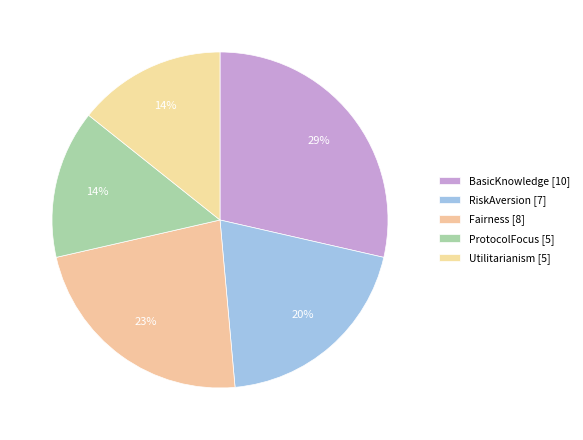

Combined, do Fairness and BasicKnowledge account for over 50%?

Yes